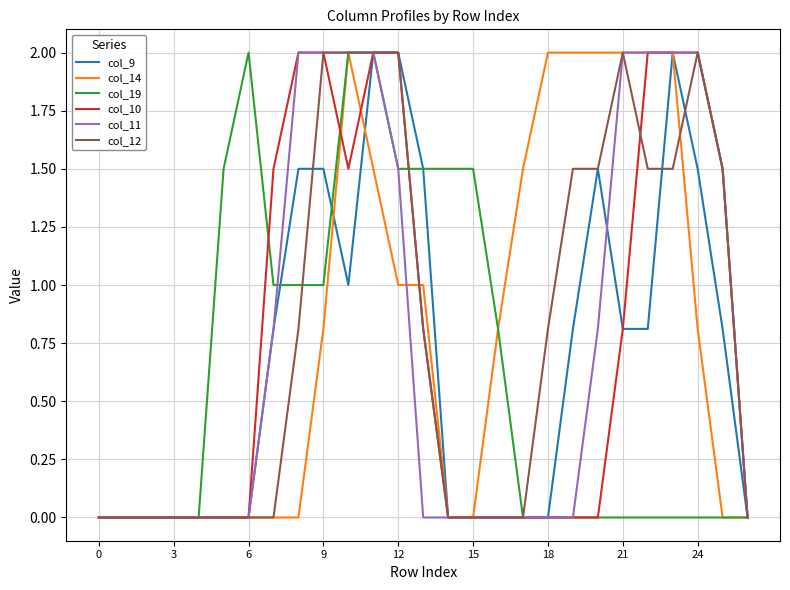

Reading right to left, transcribe all the data shown in this chart.

col_9: 0.0	0.8	1.5	2.0	0.8	0.8	1.5	0.8	0.0	0.0	0.0	0.0	0.0	1.5	2.0	2.0	1.0	1.5	1.5	0.8	0.0	0.0	0.0	0.0	0.0	0.0	0.0
col_14: 0.0	0.0	0.8	2.0	2.0	2.0	2.0	2.0	2.0	1.5	0.8	0.0	0.0	1.0	1.0	1.5	2.0	0.8	0.0	0.0	0.0	0.0	0.0	0.0	0.0	0.0	0.0
col_19: 0.0	0.0	0.0	0.0	0.0	0.0	0.0	0.0	0.0	0.0	0.8	1.5	1.5	1.5	1.5	2.0	2.0	1.0	1.0	1.0	2.0	1.5	0.0	0.0	0.0	0.0	0.0
col_10: 0.0	1.5	2.0	2.0	2.0	0.8	0.0	0.0	0.0	0.0	0.0	0.0	0.0	0.8	2.0	2.0	1.5	2.0	2.0	1.5	0.0	0.0	0.0	0.0	0.0	0.0	0.0
col_11: 0.0	1.5	2.0	2.0	2.0	2.0	0.8	0.0	0.0	0.0	0.0	0.0	0.0	0.0	1.5	2.0	2.0	2.0	2.0	0.8	0.0	0.0	0.0	0.0	0.0	0.0	0.0
col_12: 0.0	1.5	2.0	1.5	1.5	2.0	1.5	1.5	0.8	0.0	0.0	0.0	0.0	0.8	2.0	2.0	2.0	2.0	0.8	0.0	0.0	0.0	0.0	0.0	0.0	0.0	0.0